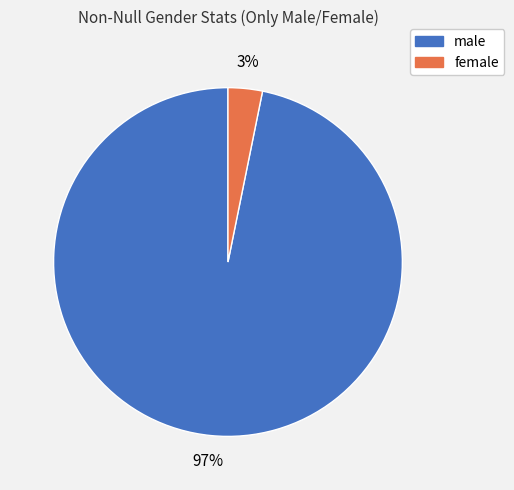

How many segments does this pie chart have?

2